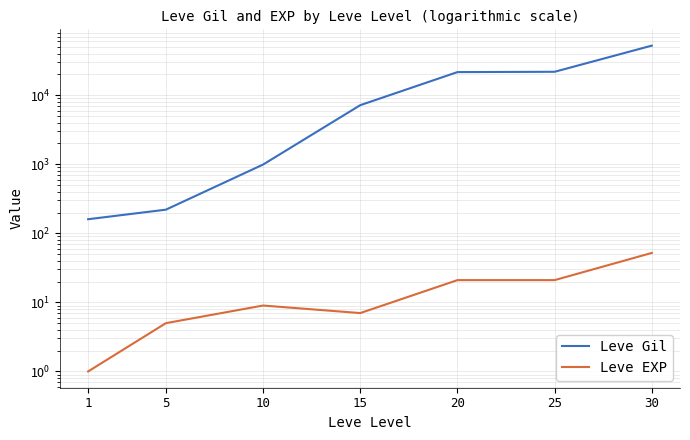

Reading left to right, list all the values displayed in this chart.

Leve Gil: 160	220	990	7170	21600	21830	52220
Leve EXP: 1	5	9	7	21	21	52